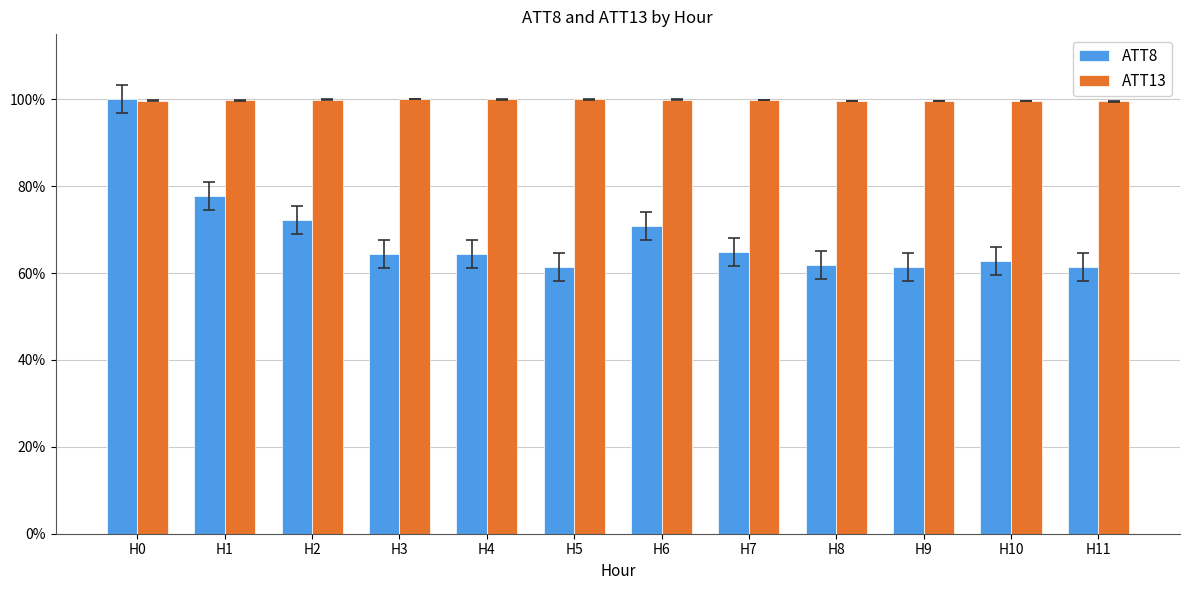

The ATT8 series shows 18.0 at H10. True or false?

False